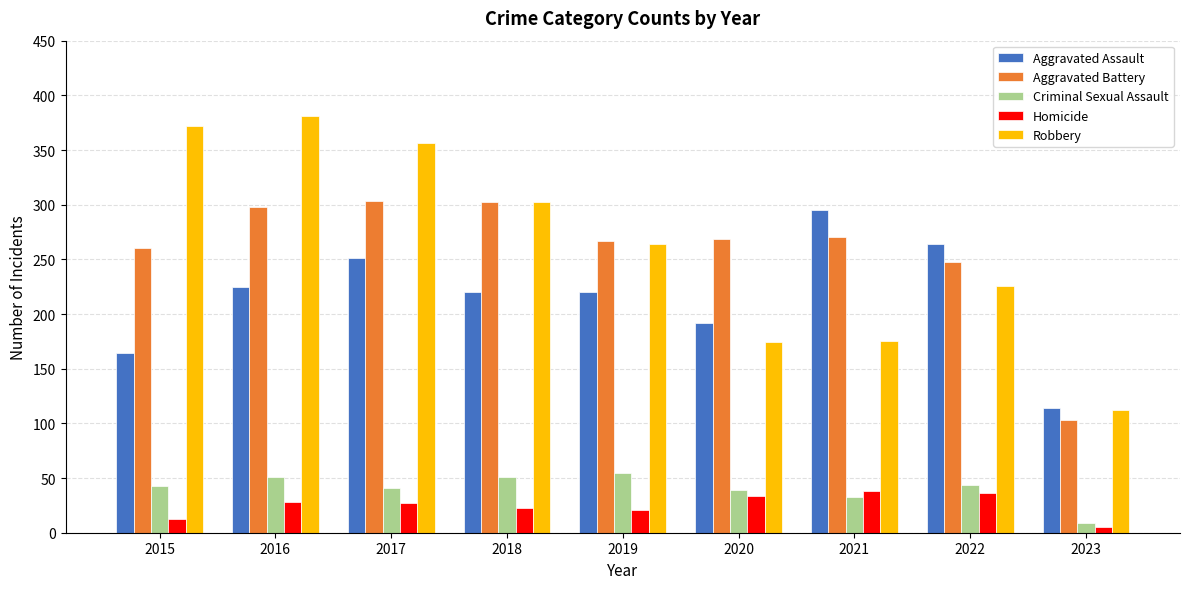

How many bars are there in each group?

5